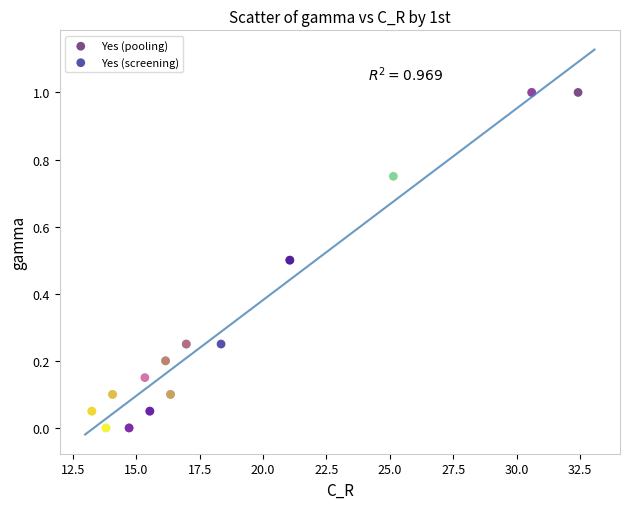

What are all the series names shown in the legend?

Yes (pooling), Yes (screening)